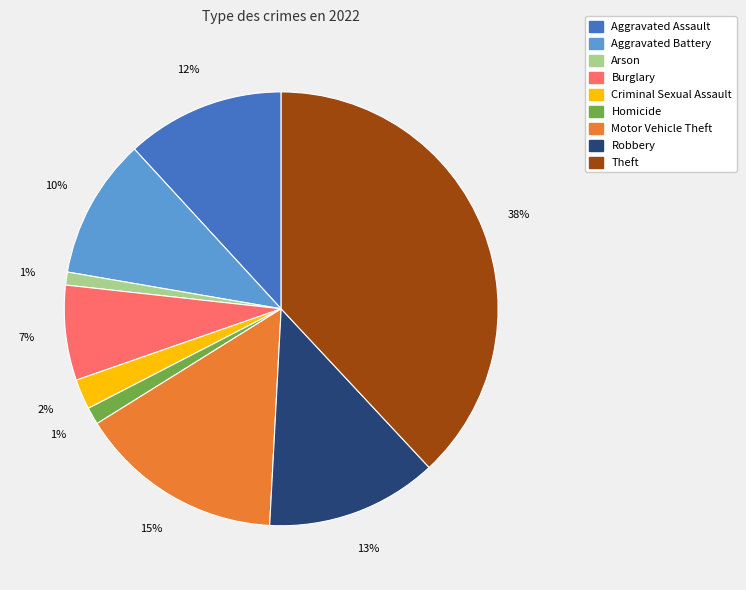

To the nearest percent, what is the difference between the Robbery and Motor Vehicle Theft slice percentages?

2%